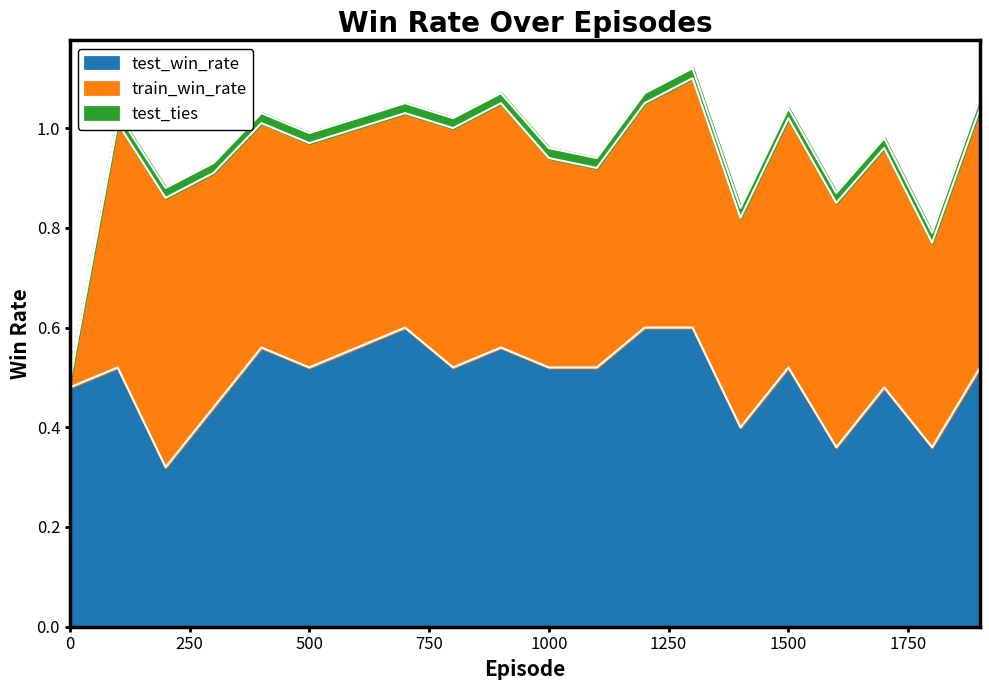

What is the spread (max minus min) of values at 1900?

0.5